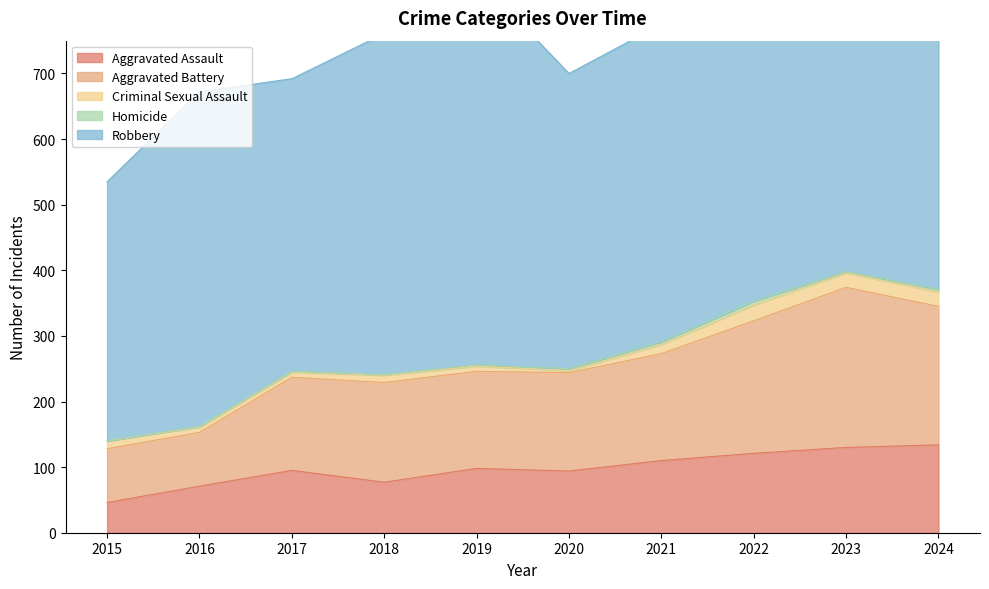

Which series changed the most between 2020 and 2024?

Aggravated Battery